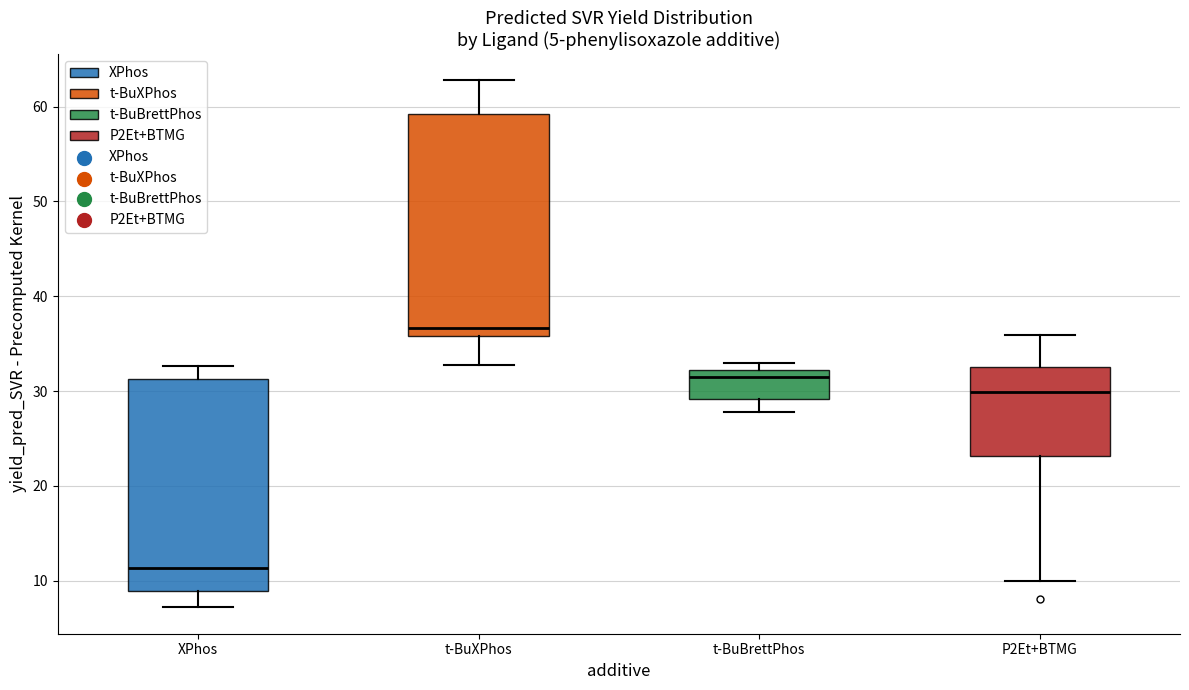

Where does the lower whisker of the box for t-BuXPhos end on the y-axis? The values are not printed on the chart, so give them approximately, as read against the axis.

33